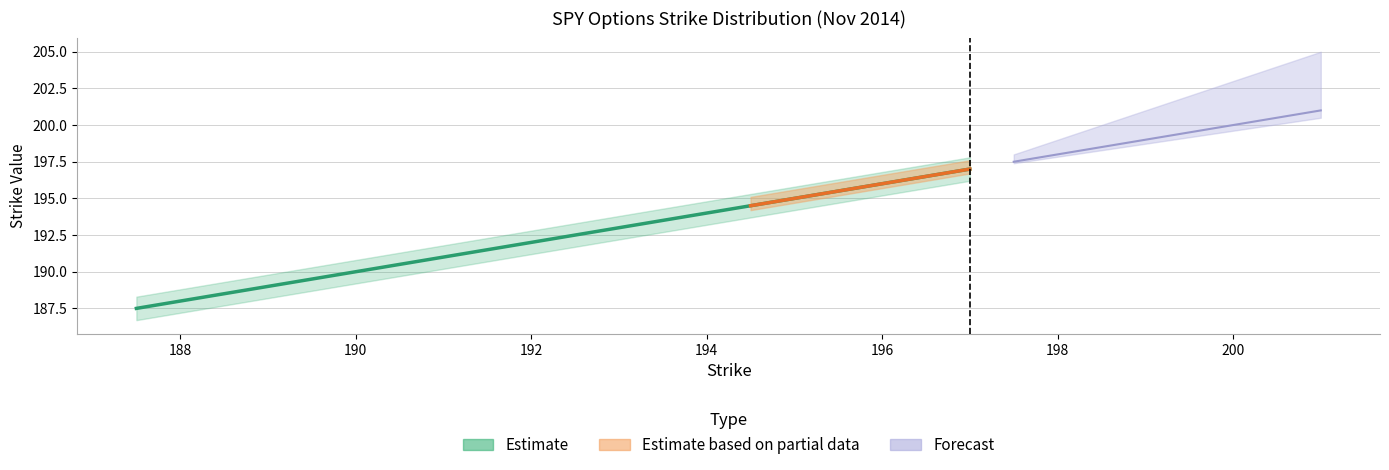

Rank the categories by value from lowest to highest.

187.5, 188.0, 188.5, 189.0, 189.5, 190.0, 190.5, 191.0, 191.5, 192.0, 192.5, 193.0, 193.5, 194.0, 194.5, 195.0, 195.5, 196.0, 196.5, 197.0